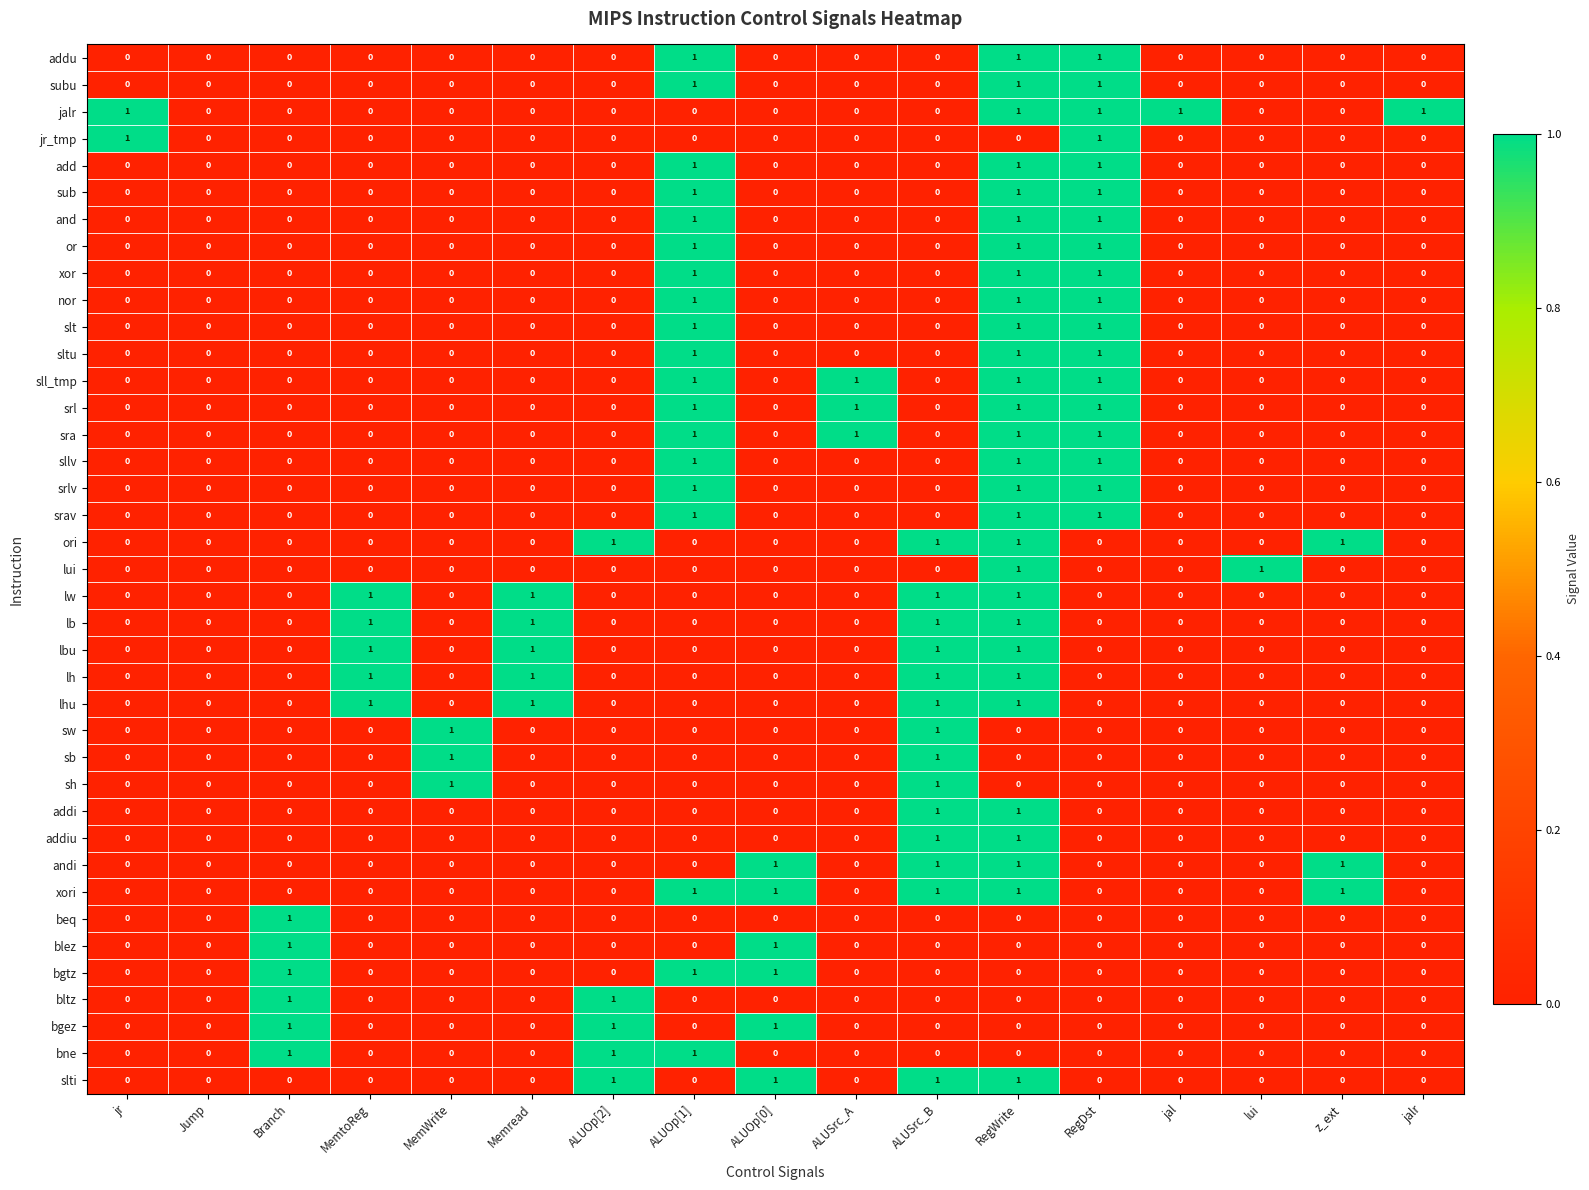

Is it true that bgtz equals 0 at jal?

True